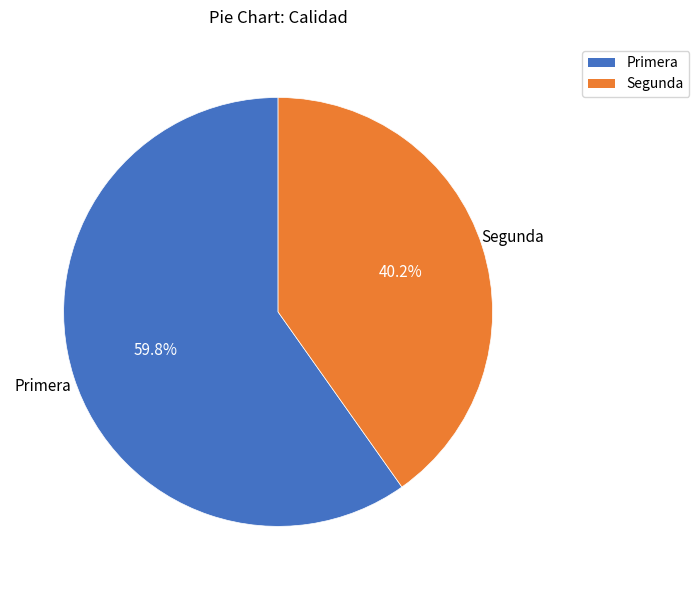

Is there a majority slice in this chart?

Yes